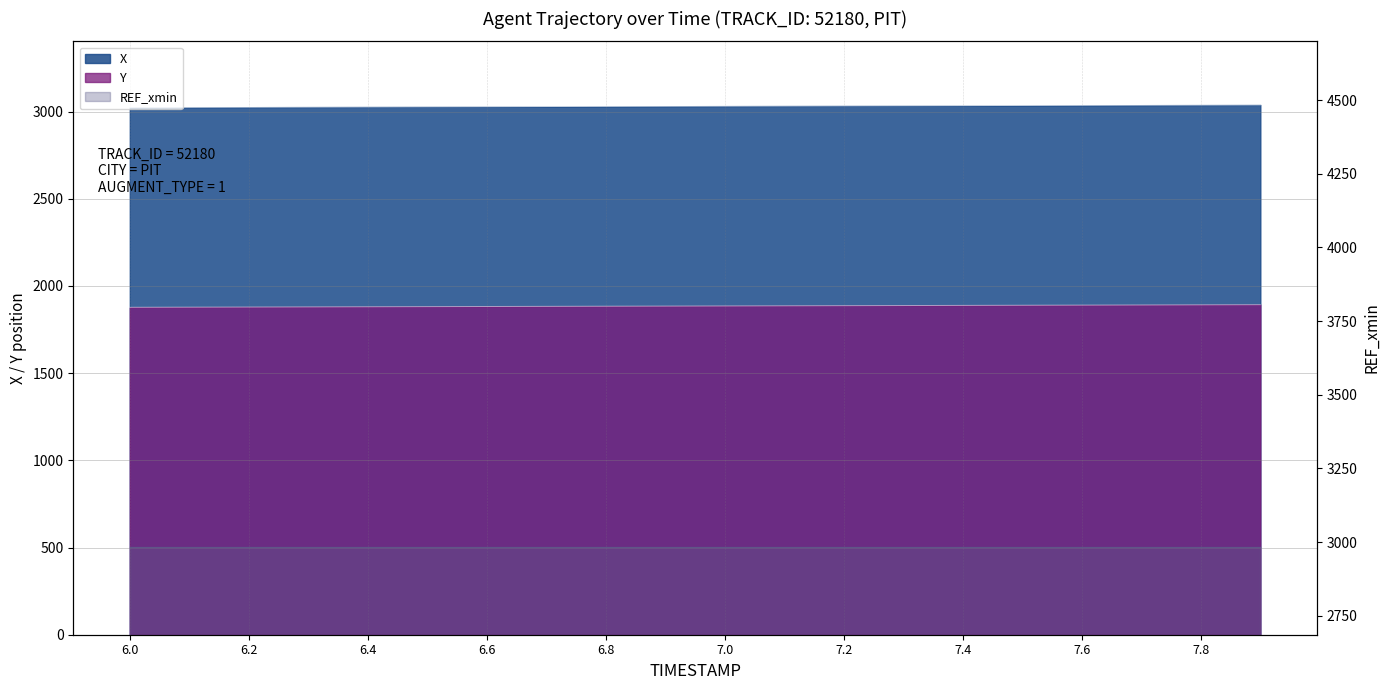

At which category is the sum across all series the highest?

7.9